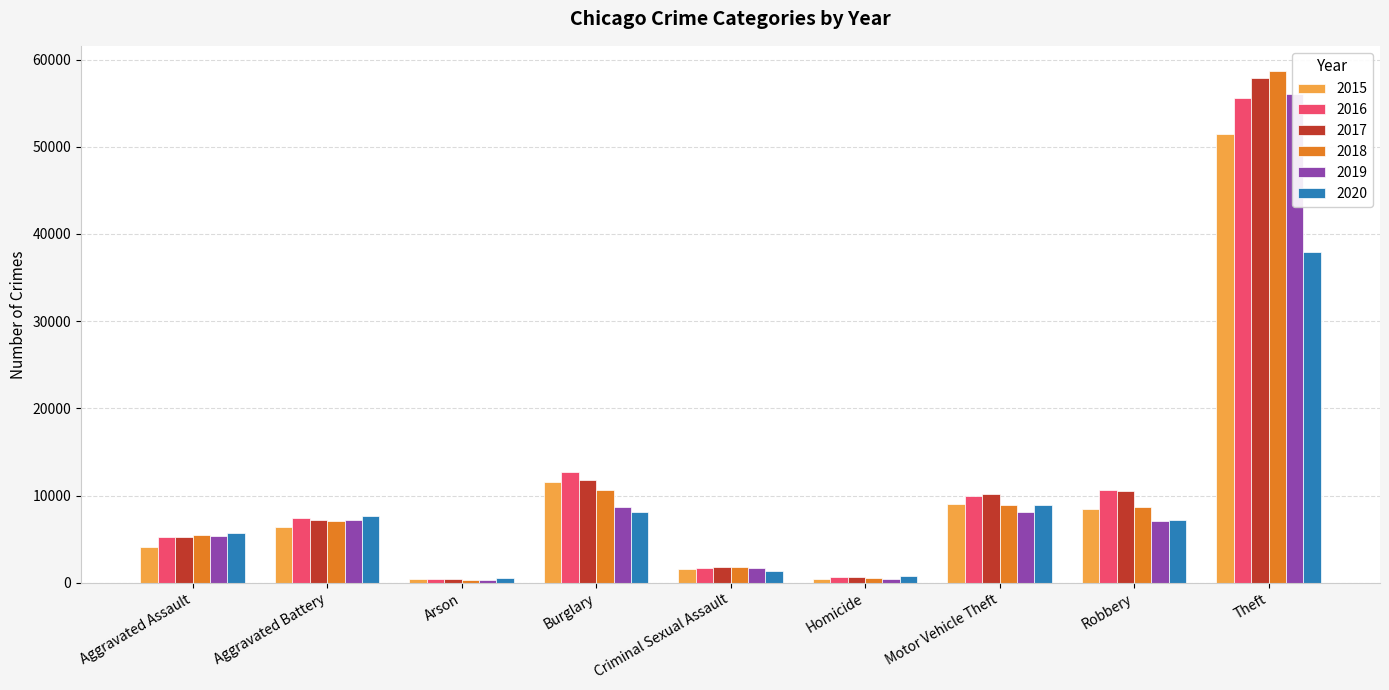

At which label does 2020 first exceed 7161?

Aggravated Battery